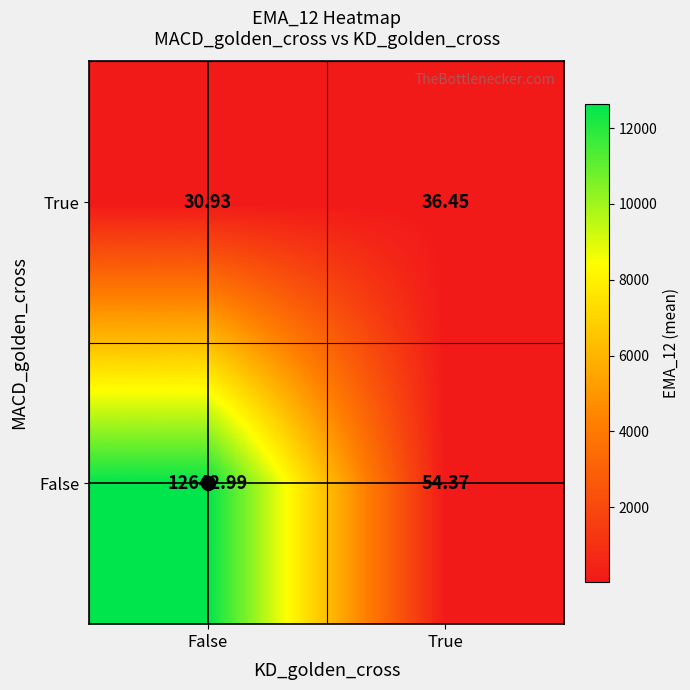

Where is True nearest to the value 33?

False